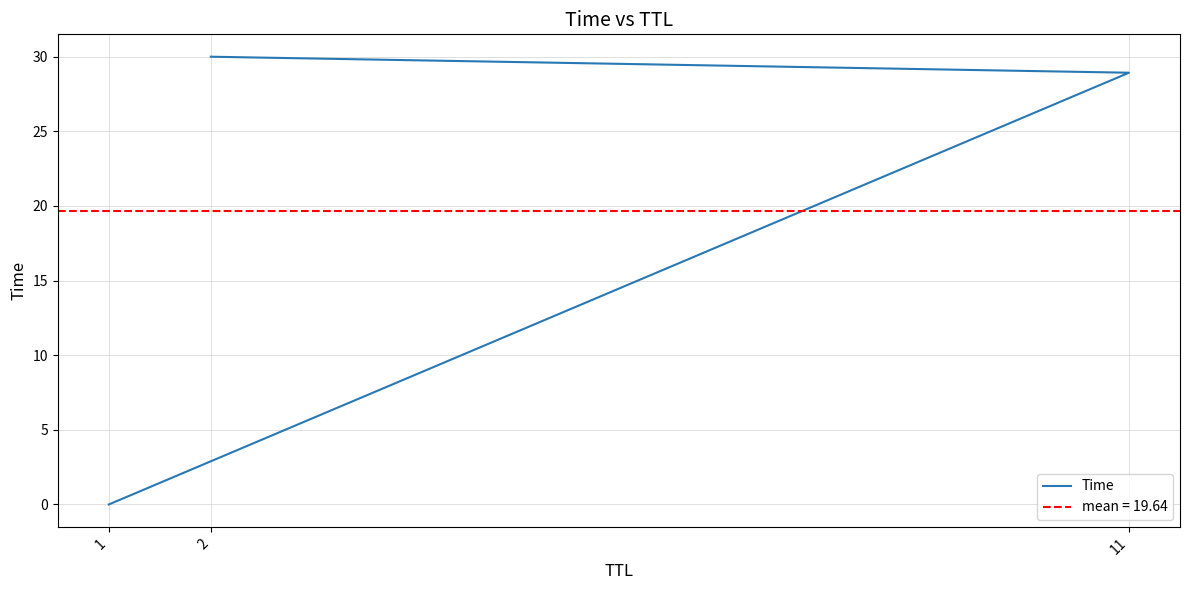

Reading left to right, extract all data points from this chart.

0.0	28.9	30.0